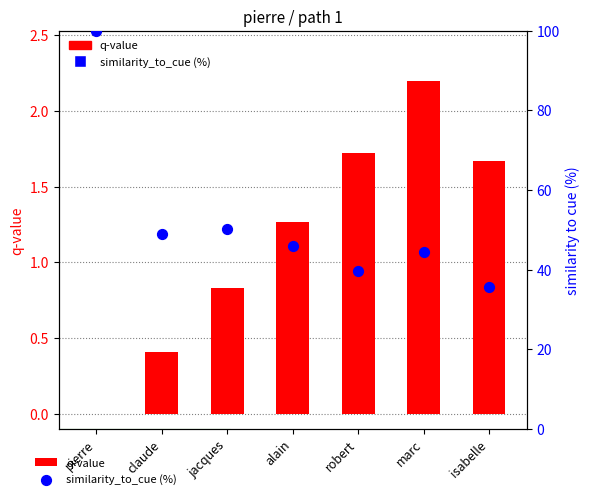

At how many categories does at least one series exceed 96?

1